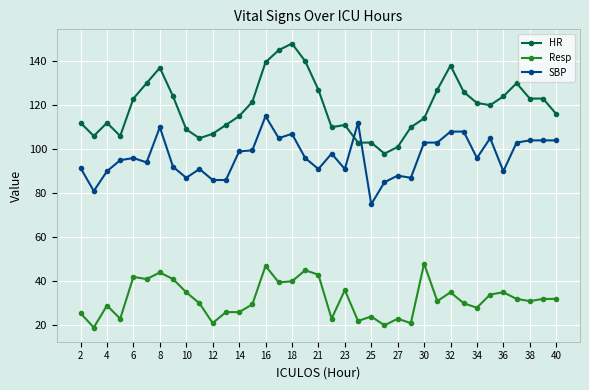

What is the average value of the Resp series?

32.0